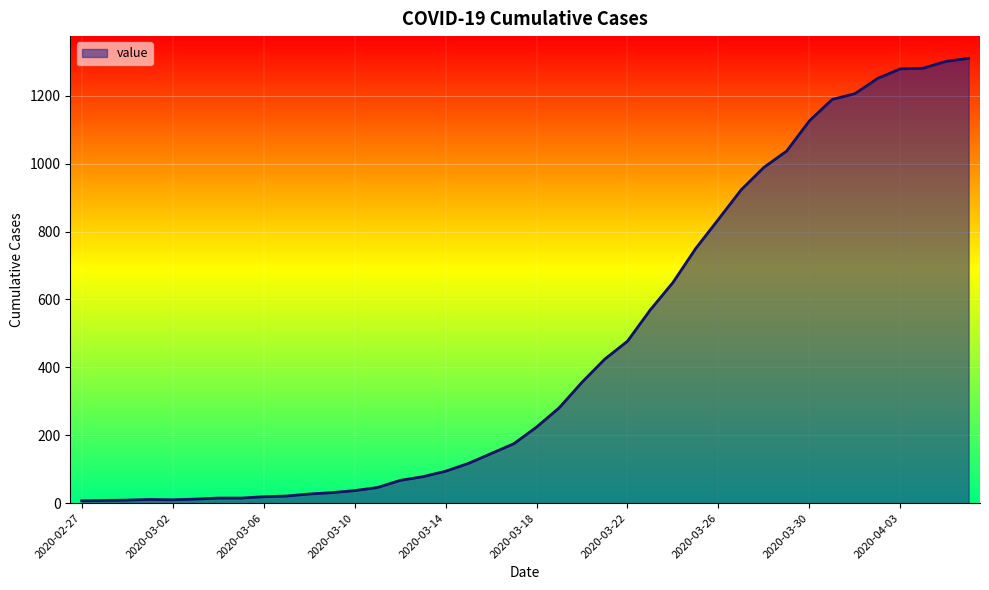

What is the maximum value shown in the chart?

1310